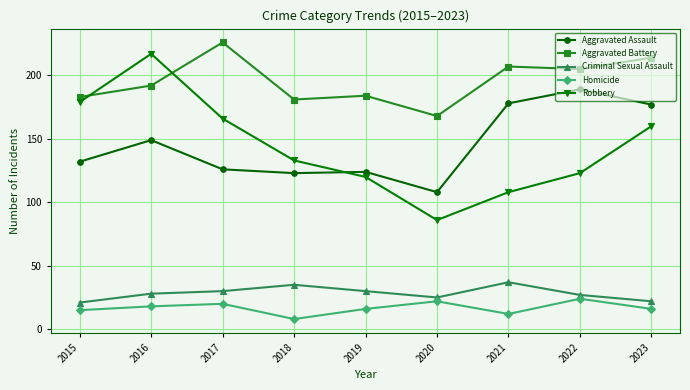

Which category has the lowest value across all series?

2018